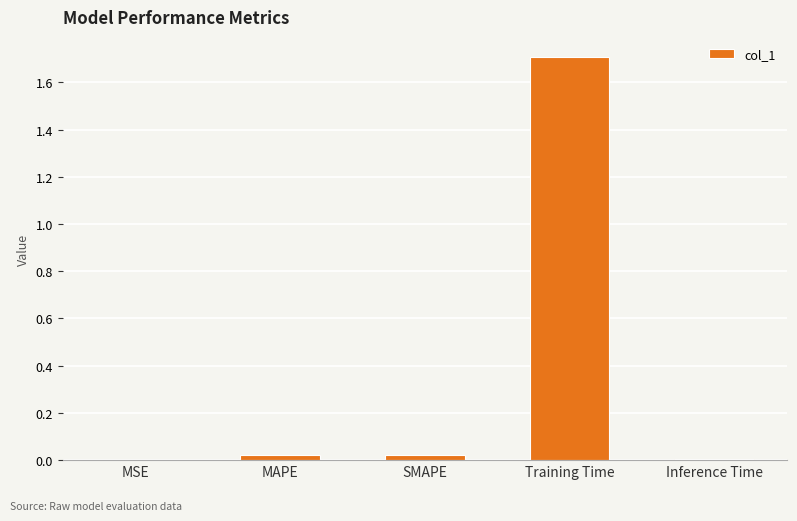

What value does the data have at Training Time?

1.7